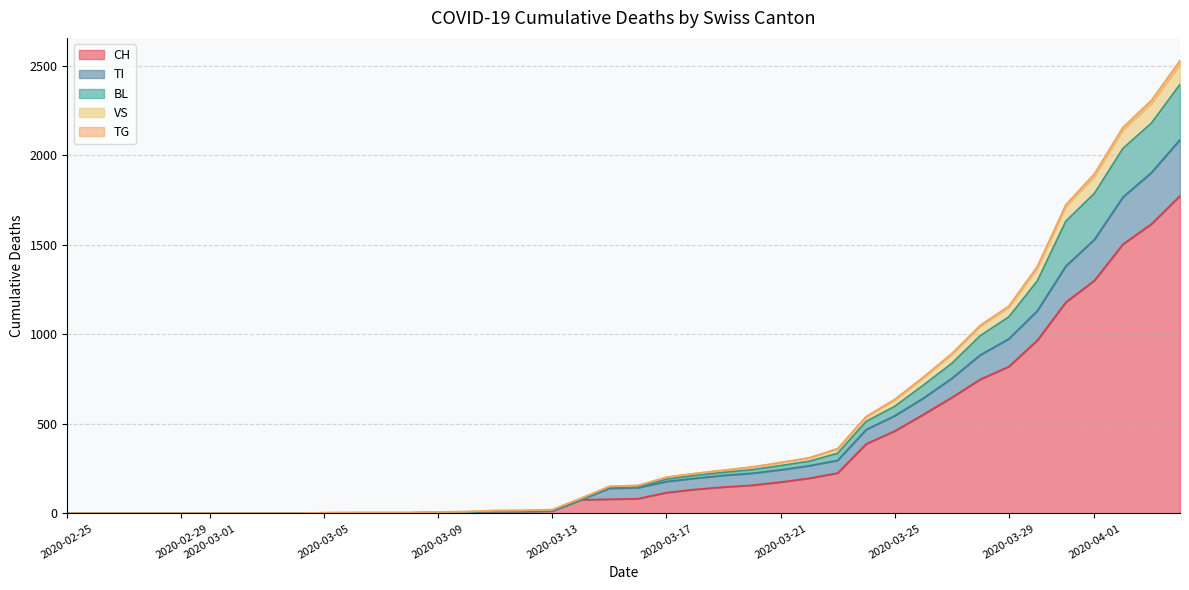

What is the maximum value for CH?

1774